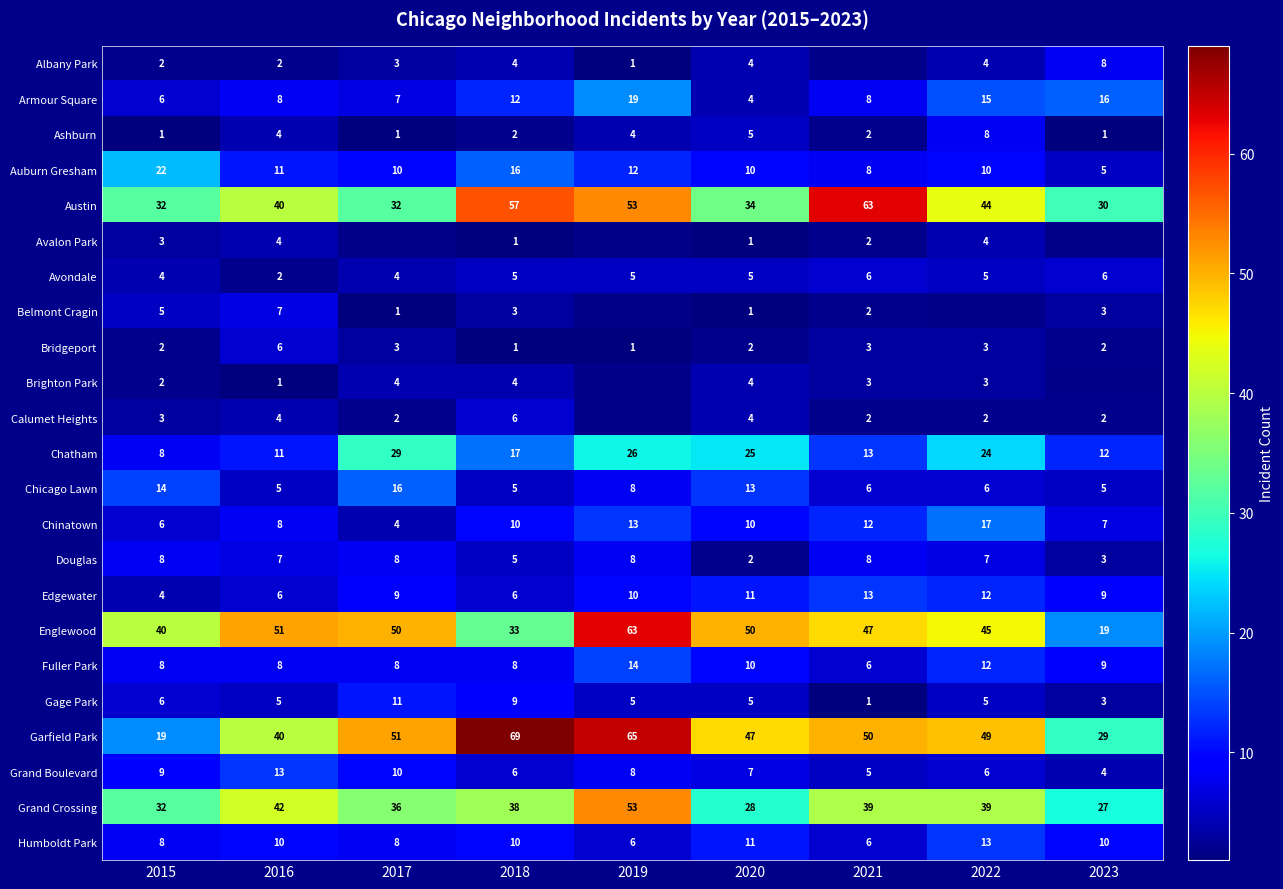

The value of Edgewater at 2018 is 6. True or false?

True